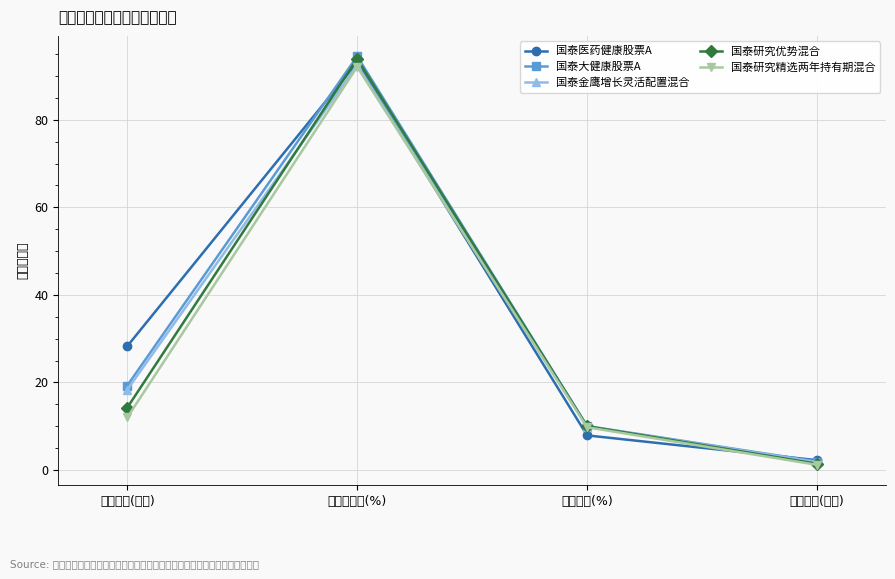

Is the value of 国泰金鹰增长灵活配置混合 at 仓位占比(%) greater than the value of 国泰研究优势混合 at 基金金额(亿元)?

No